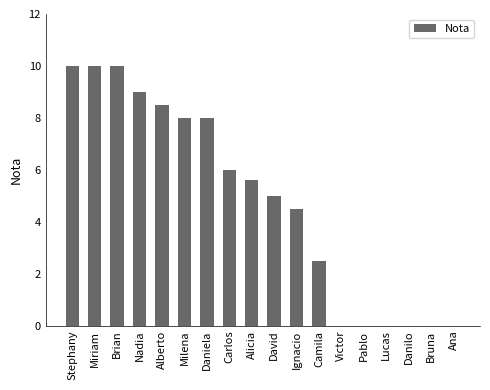

Approximately how many times larger is the value at Carlos compared to David?

1.2